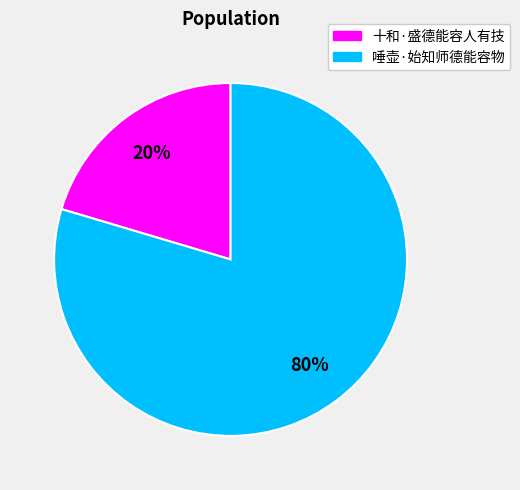

Is 十和·盛德能容人有技 the majority of the pie?

No